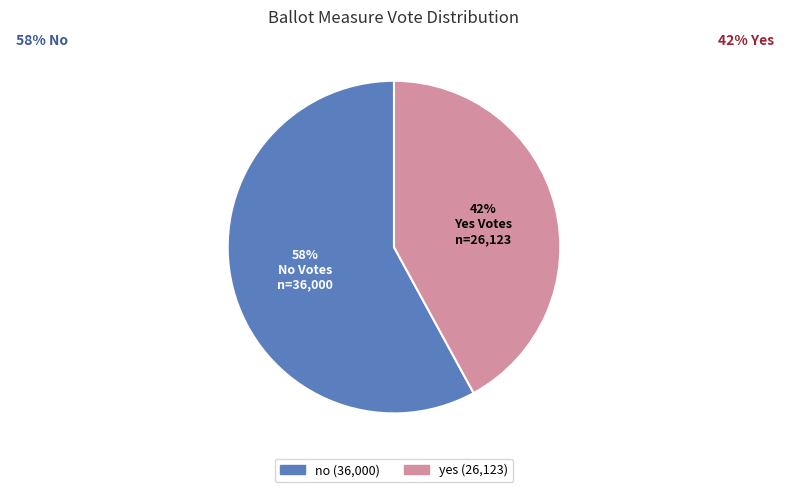

Combined, do no and yes account for over 50%?

Yes